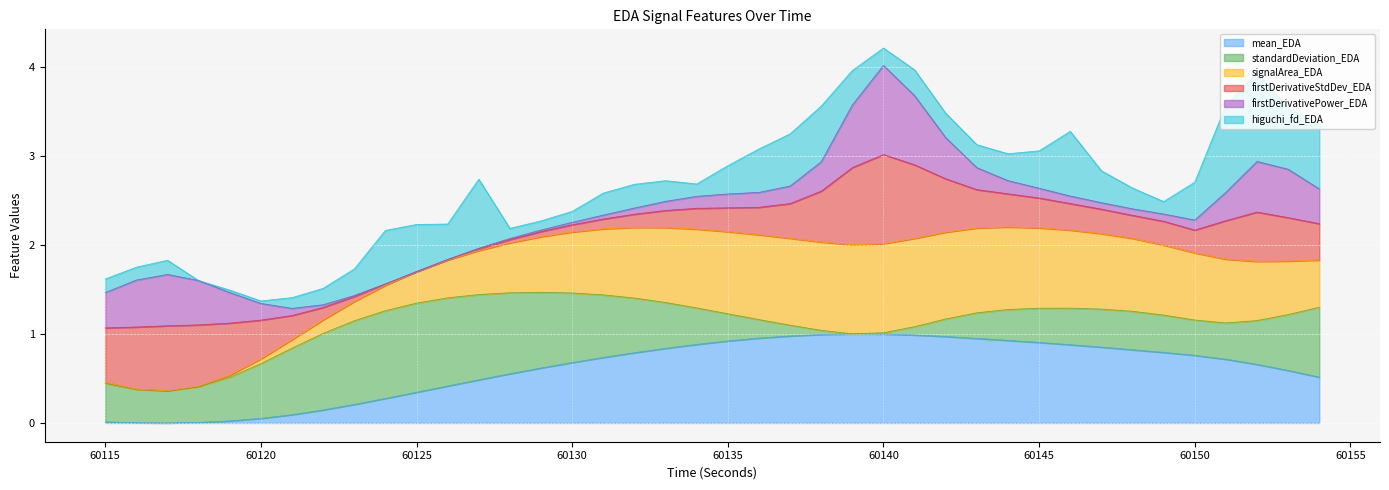

What are all the series names shown in the legend?

mean_EDA, standardDeviation_EDA, signalArea_EDA, firstDerivativeStdDev_EDA, firstDerivativePower_EDA, higuchi_fd_EDA